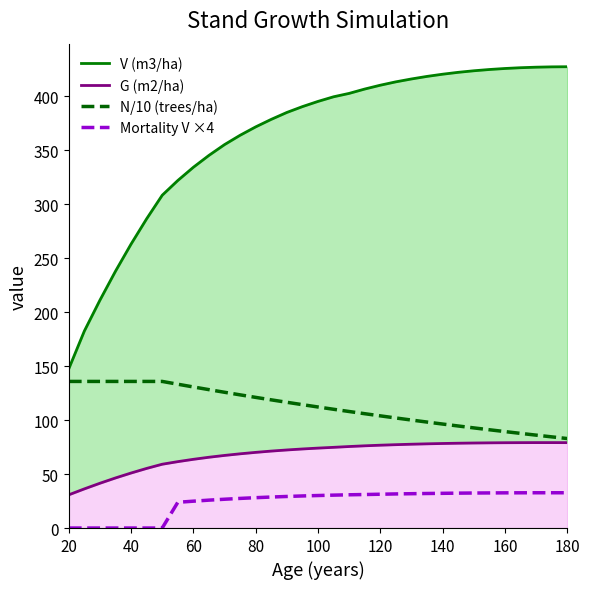

Rank the series by their maximum value, from highest to lowest.

V (m3/ha), N/10 (trees/ha), G (m2/ha), Mortality V ×4